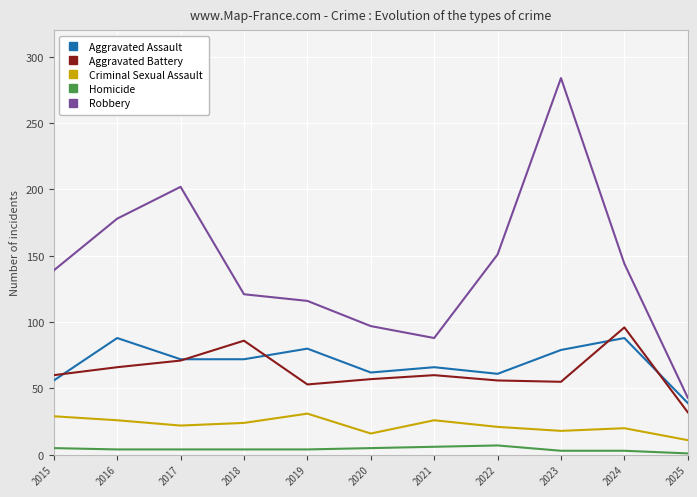

In Aggravated Battery, how many points are lower than both neighbors (excluding endpoints)?

2